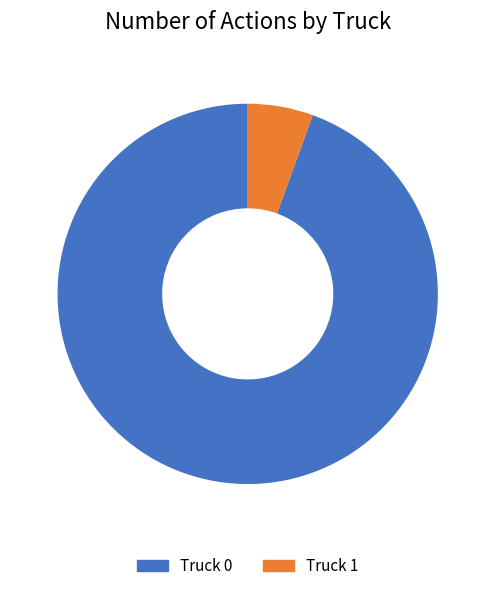

Combined, do Truck 0 and Truck 1 account for over 50%?

Yes